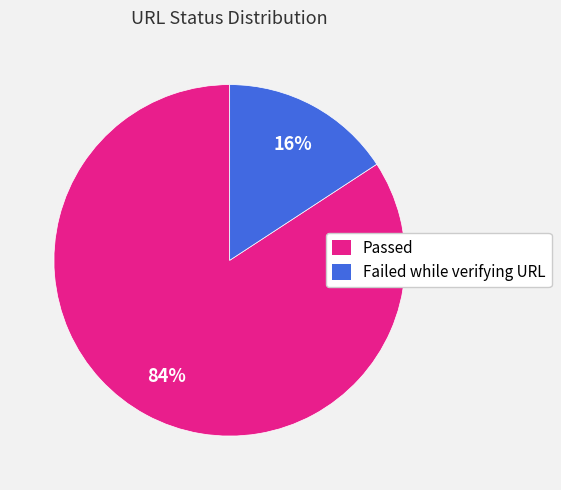

To the nearest percent, what is the average slice percentage?

50%